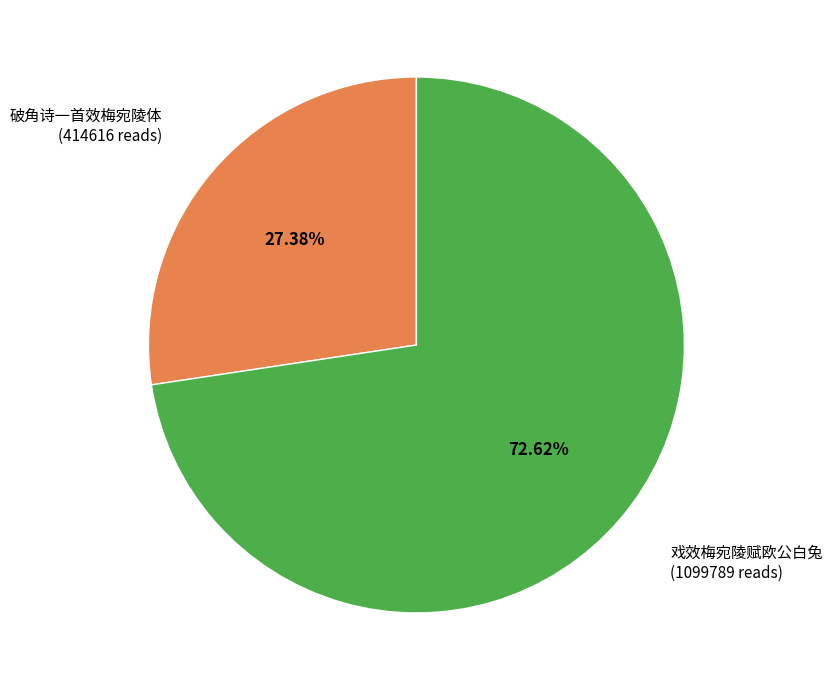

To the nearest percent, what portion does 戏效梅宛陵赋欧公白兔 represent?

73%